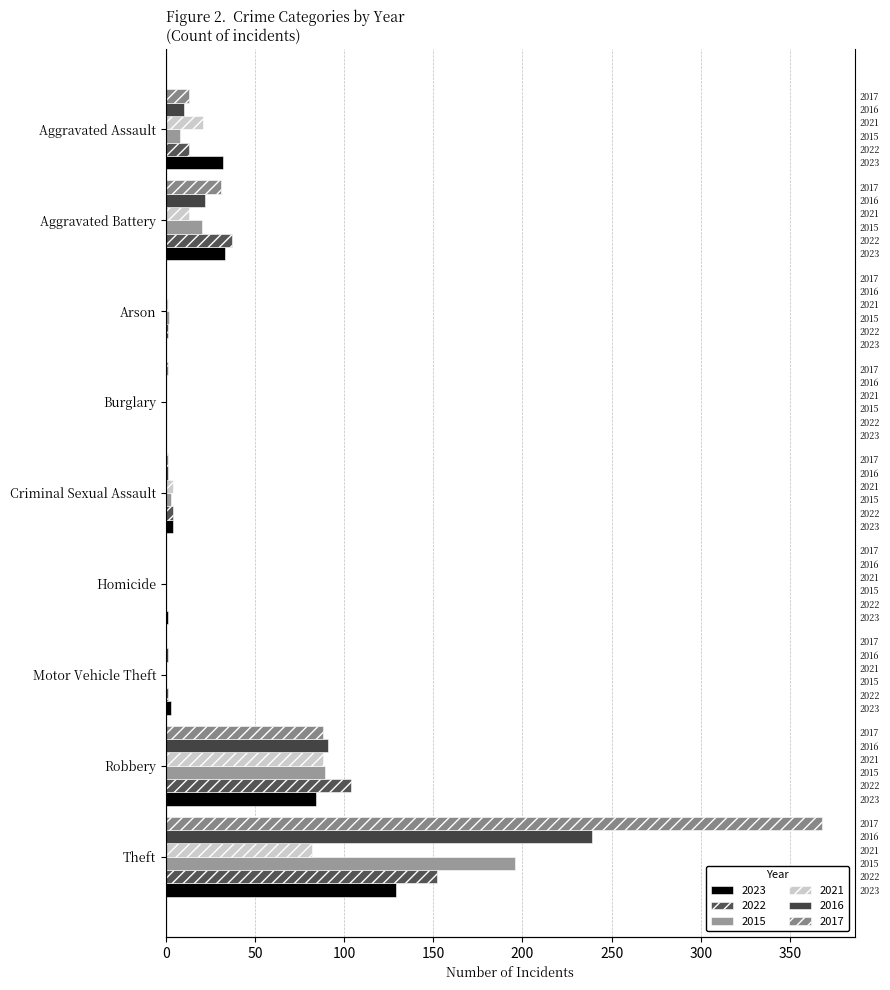

At which label is 2017 closest to 184?

Robbery